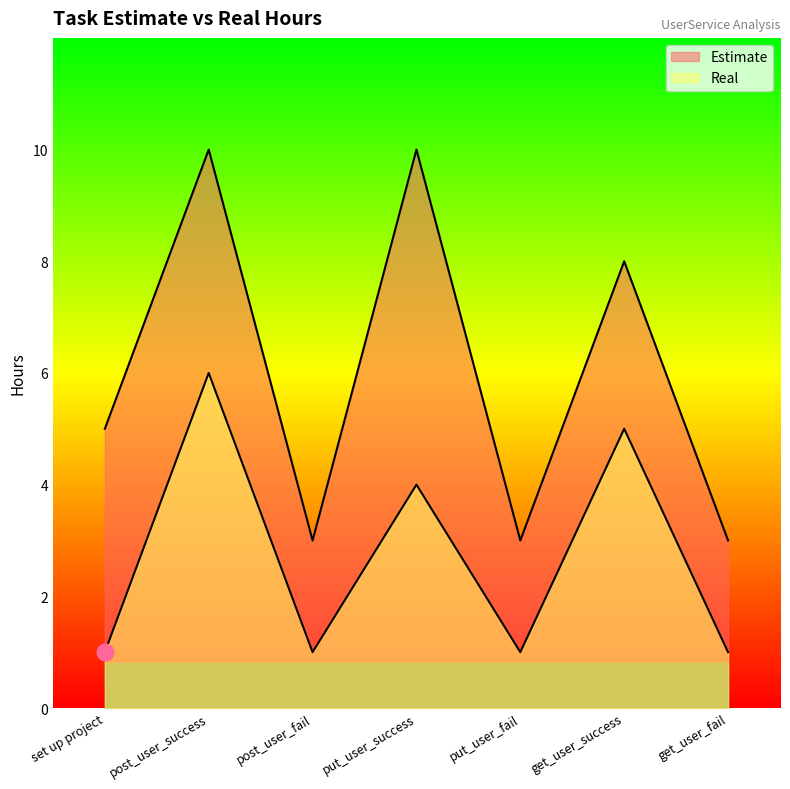

What is the spread (max minus min) of values at post_user_success?

4